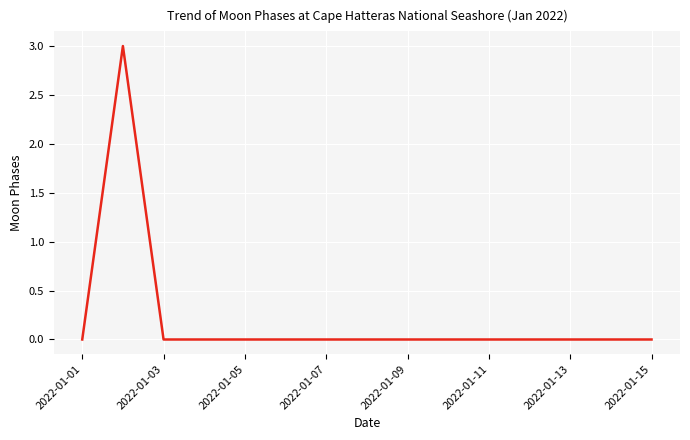

What is the greatest value displayed?

3